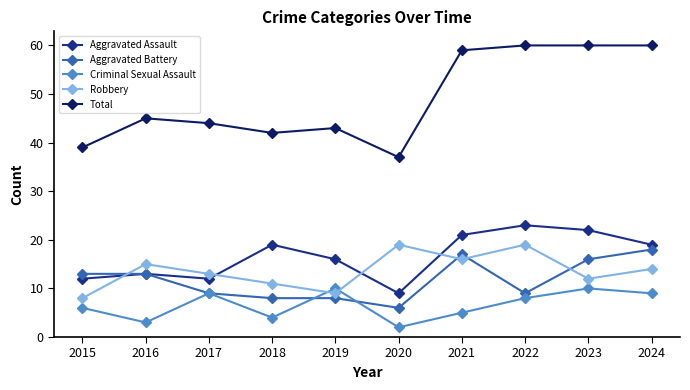

The Total series shows 45 at 2016. True or false?

True